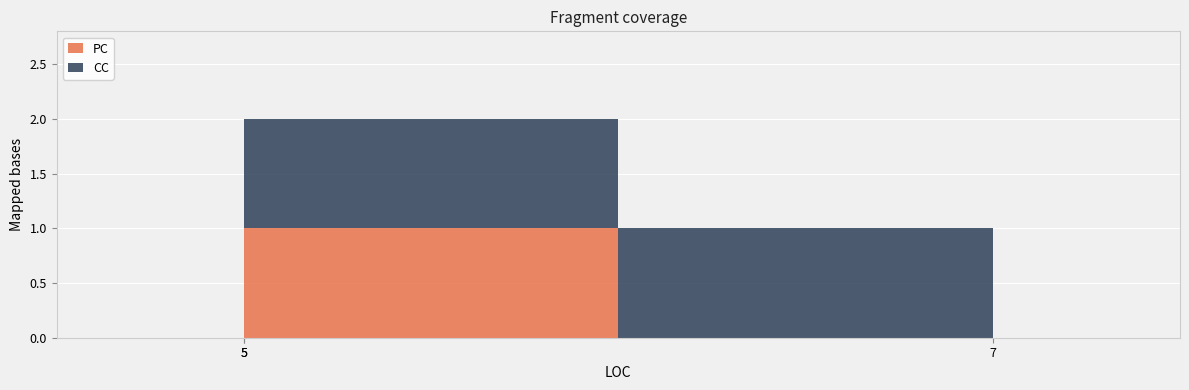

At which label is PC closest to 0?

7